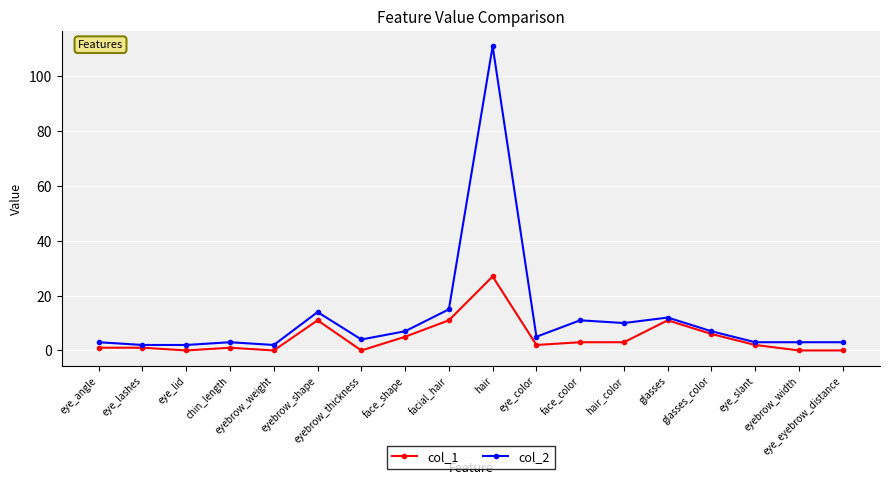

Where is the first local maximum for col_2?

chin_length